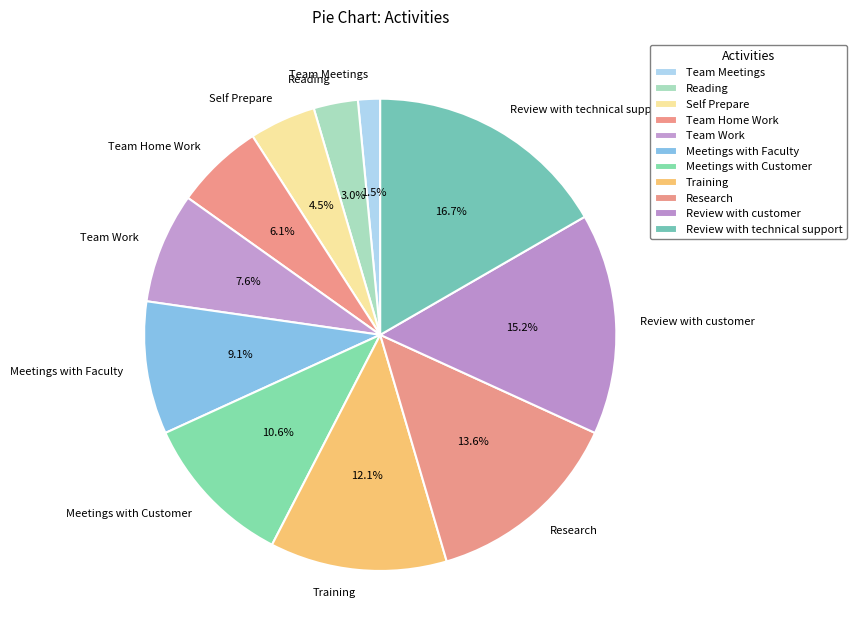

How many slices are in this pie chart?

11